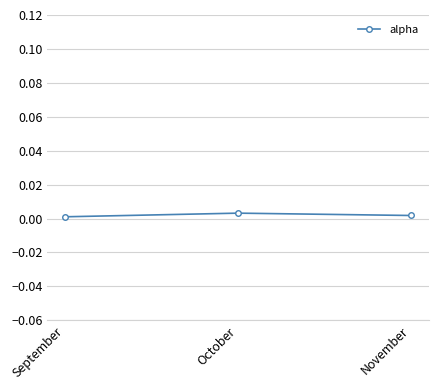

How many categories are shown in the chart?

3